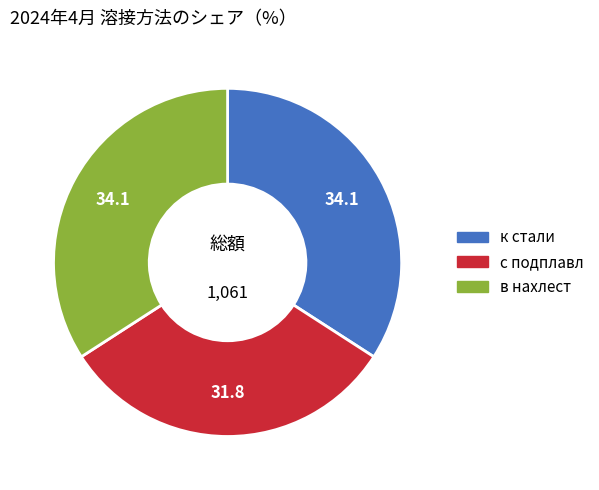

The к стали slice represents 34% of the pie. True or false?

True